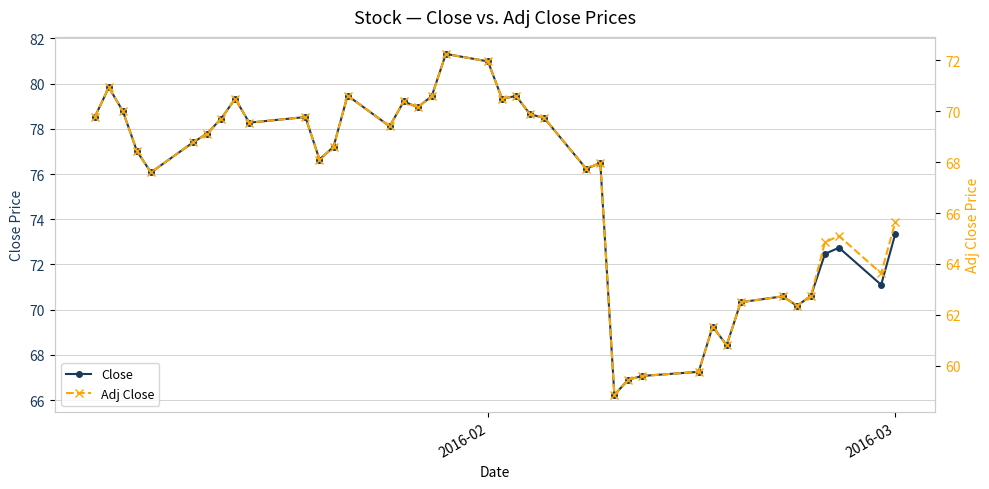

In Adj Close, how many points are lower than both neighbors (excluding endpoints)?

11